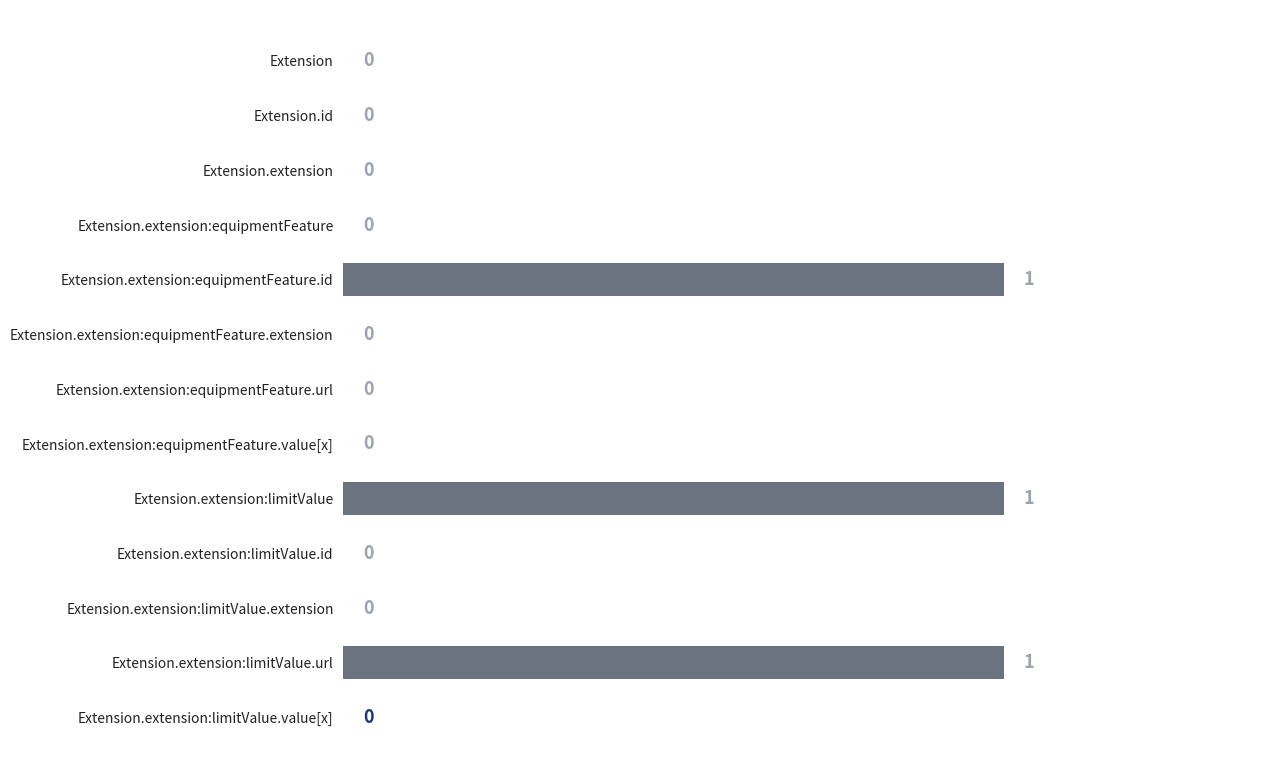

The value at Extension.extension:equipmentFeature.id is 2. True or false?

False